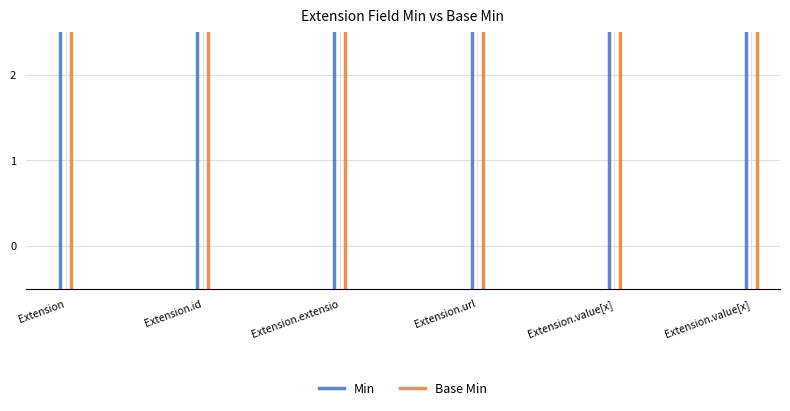

At Extension, list the series in order from largest to smallest.

Min, Base Min